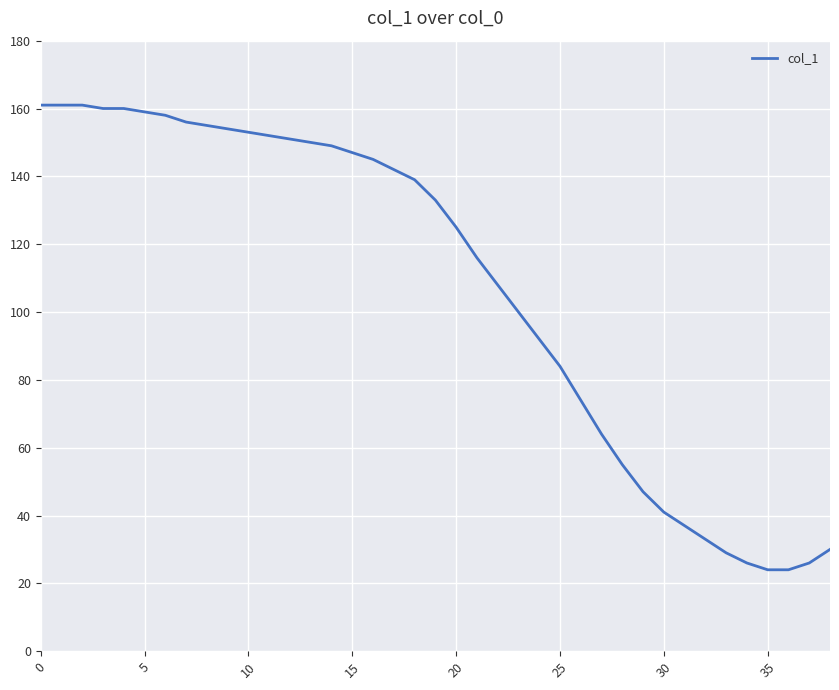

What is the average value?

107